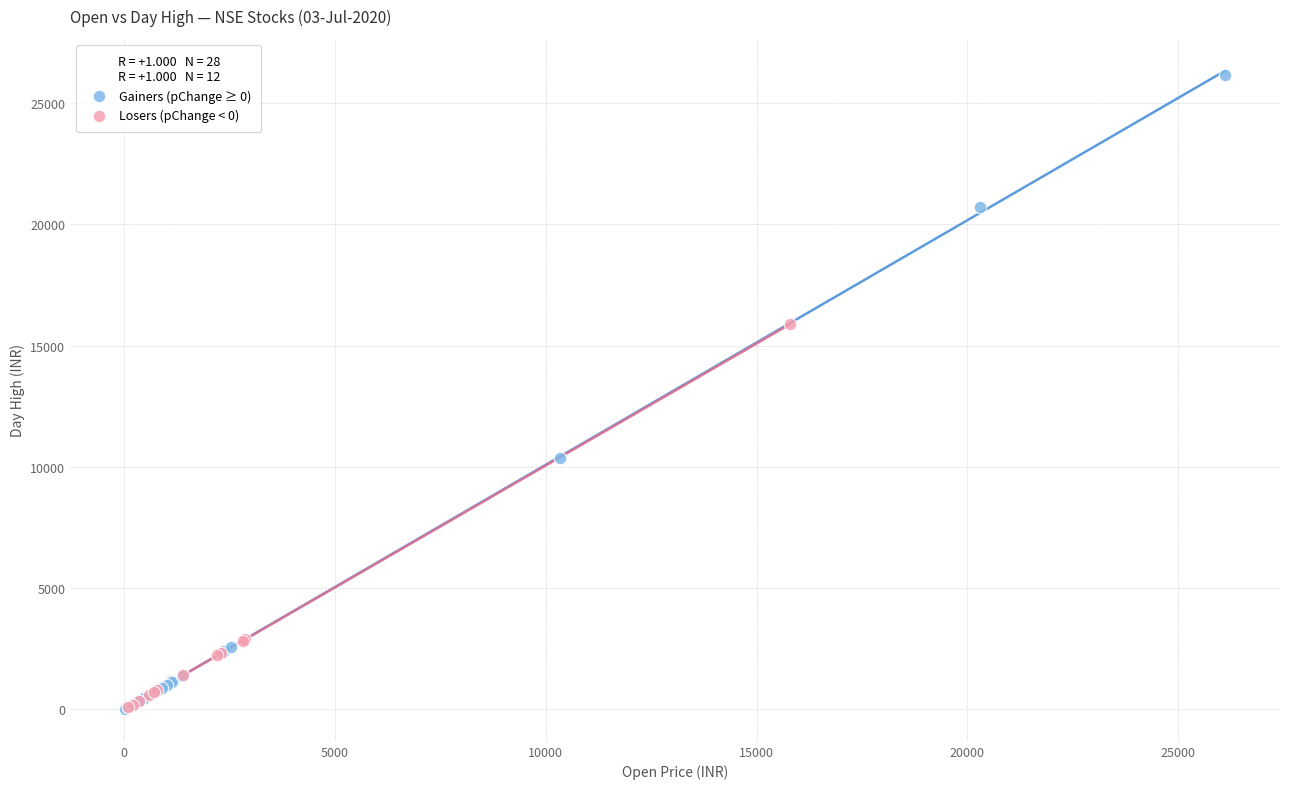

Which series contains the highest Y value?

Gainers (pChange ≥ 0)